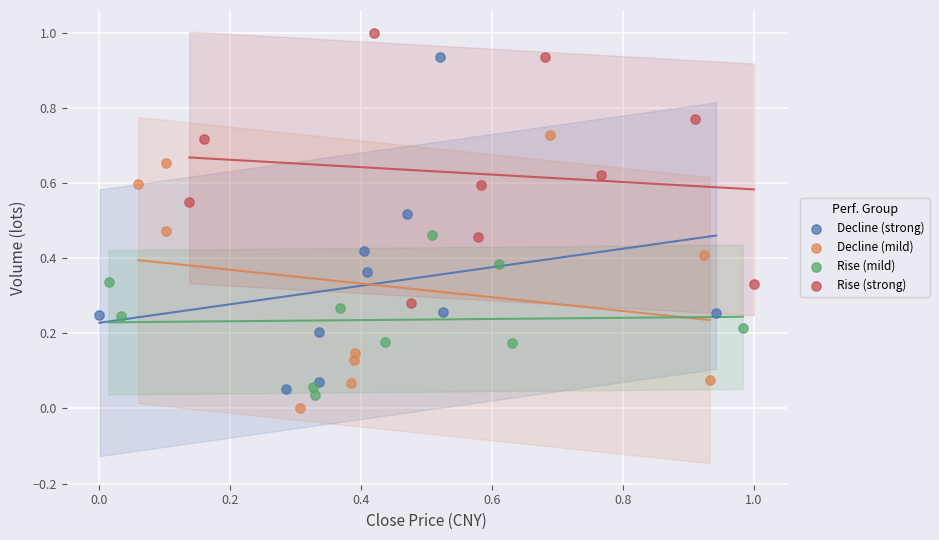

Which series reaches the maximum Y coordinate?

Rise (strong)